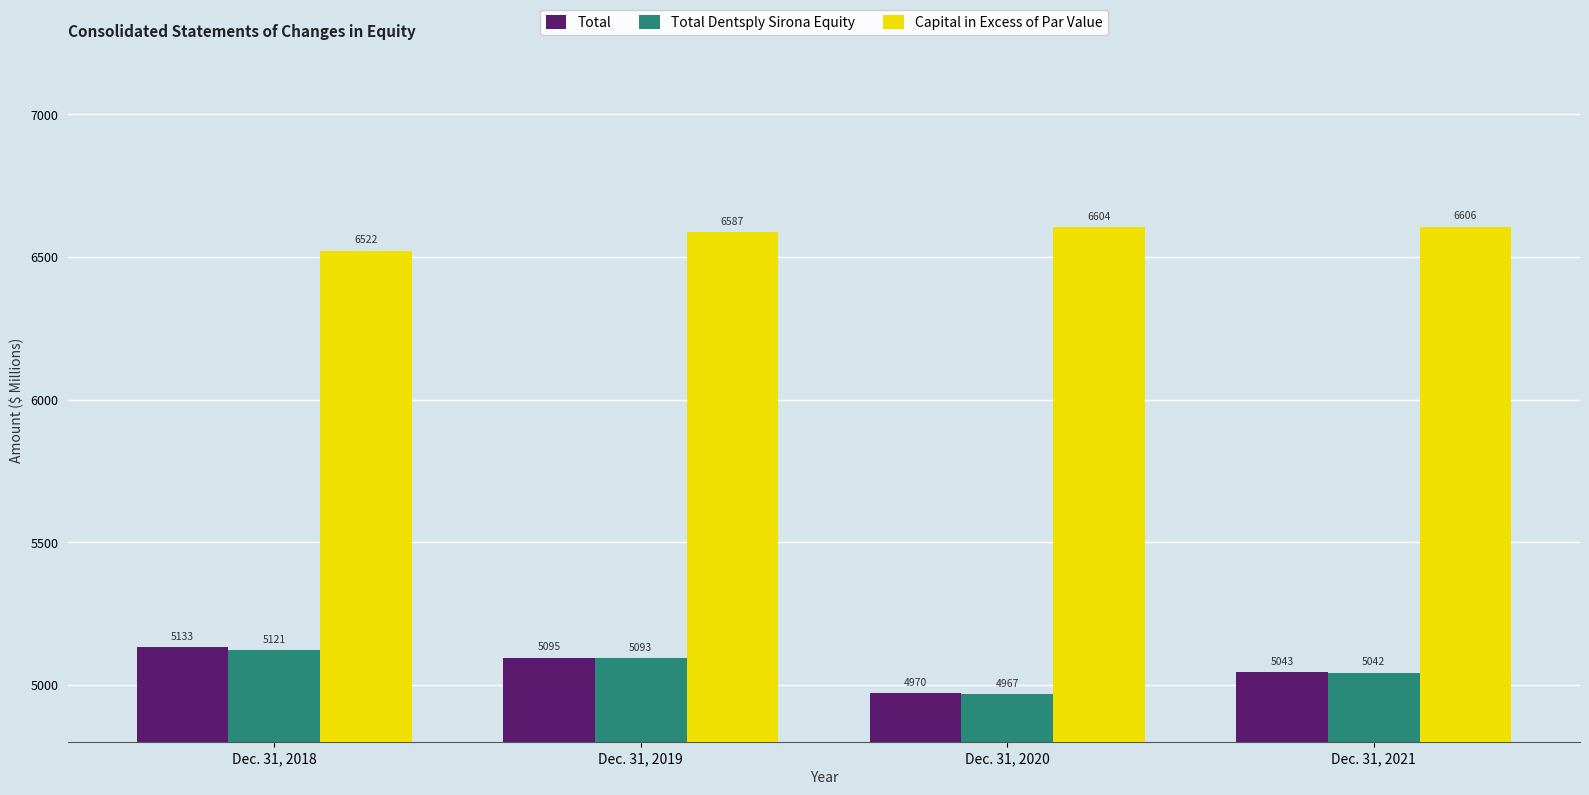

What is the difference between the second highest and minimum values in the Total Dentsply Sirona Equity series?

126